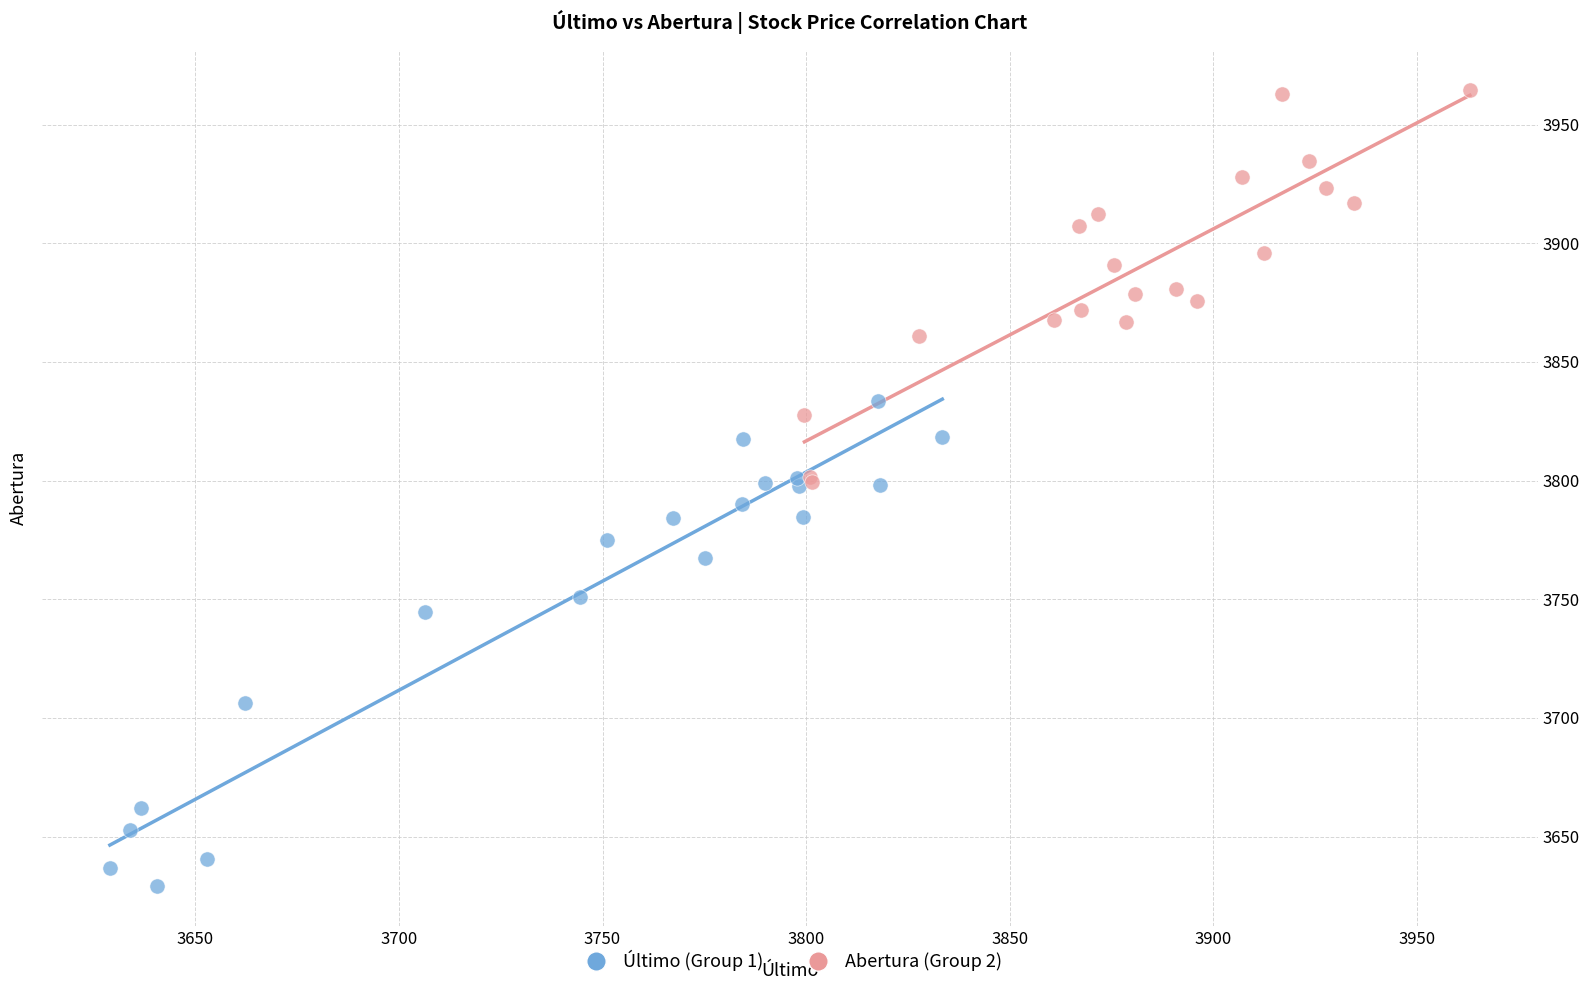

Which series has the widest spread of Y values?

Último (Group 1)